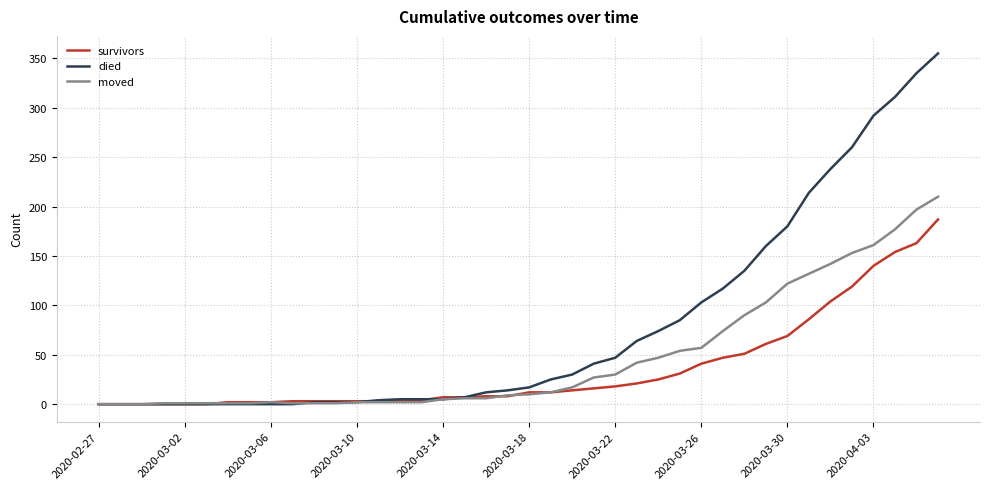

Which series has the largest range (max minus min)?

died